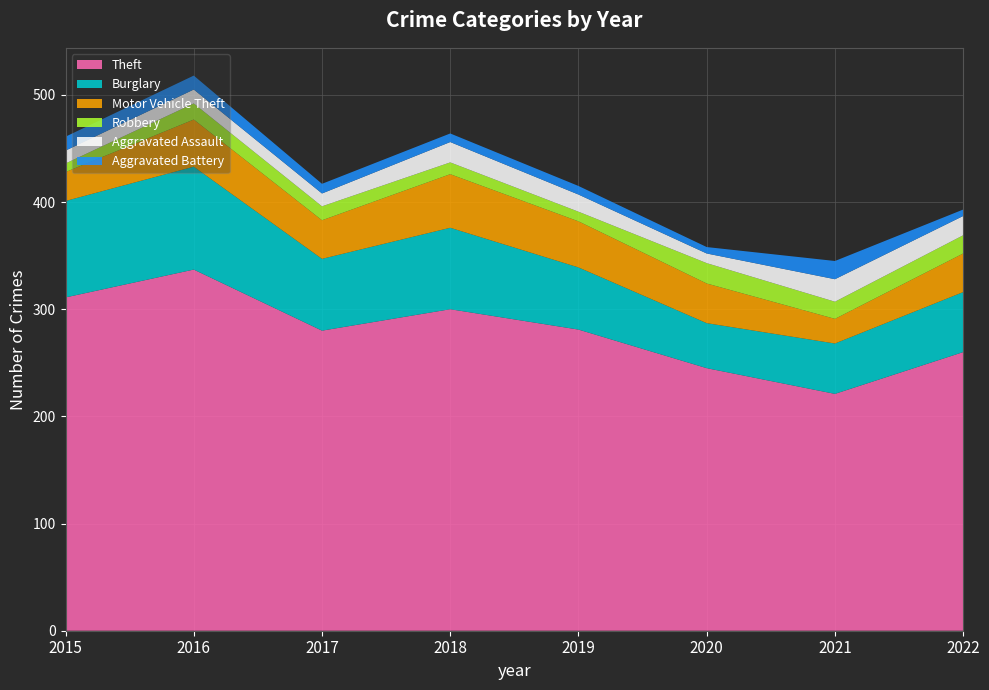

Reading left to right, extract all data points from this chart.

Theft: 311	337	280	300	281	245	221	260
Burglary: 90	96	67	76	58	42	47	56
Motor Vehicle Theft: 27	44	36	50	43	37	23	36
Robbery: 8	15	13	11	9	19	16	17
Aggravated Assault: 12	13	12	19	16	9	21	18
Aggravated Battery: 13	13	9	8	8	6	17	6